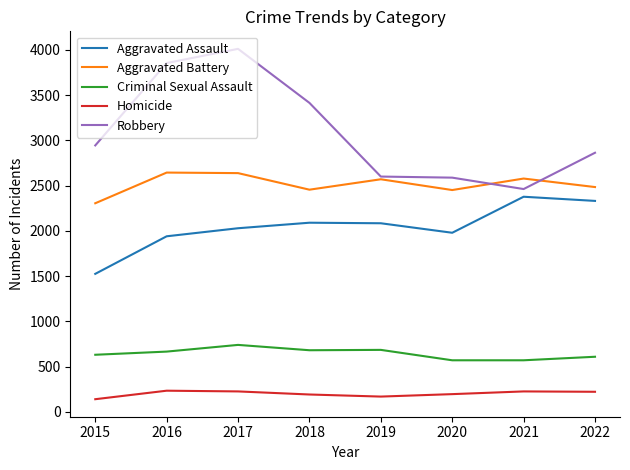

At which category is the sum across all series the highest?

2017